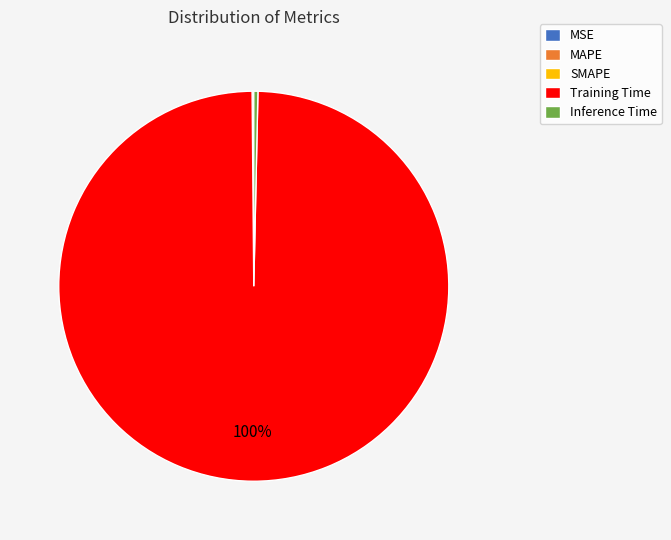

The Inference Time slice represents 9% of the pie. True or false?

False